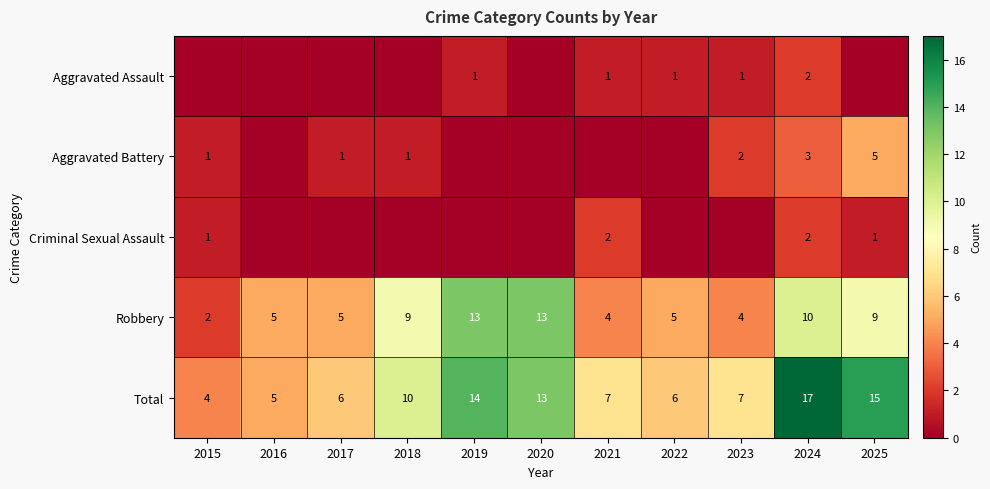

Is it true that Robbery equals 5 at 2016?

True